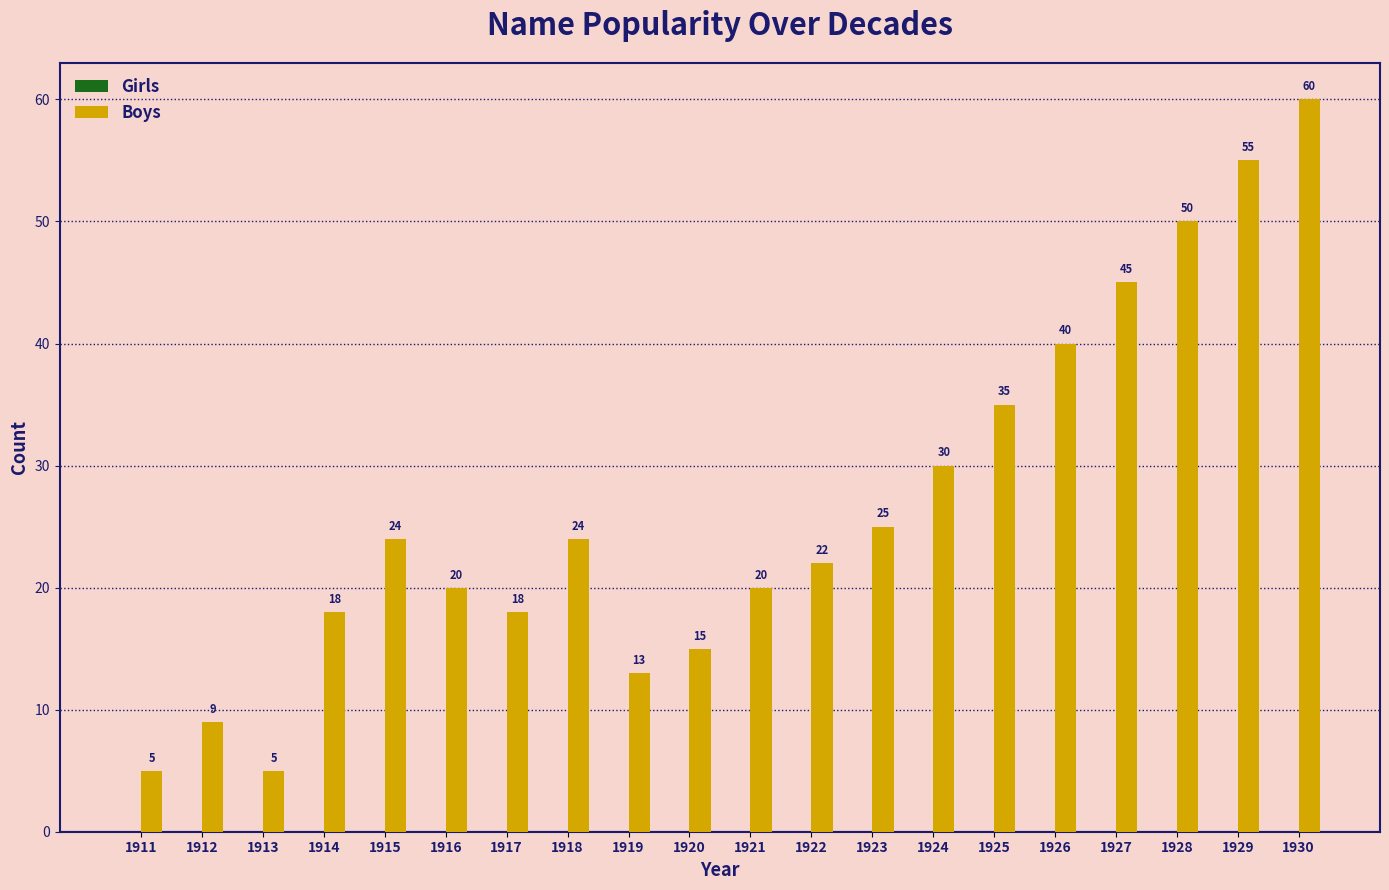

What is the smallest value displayed?

5